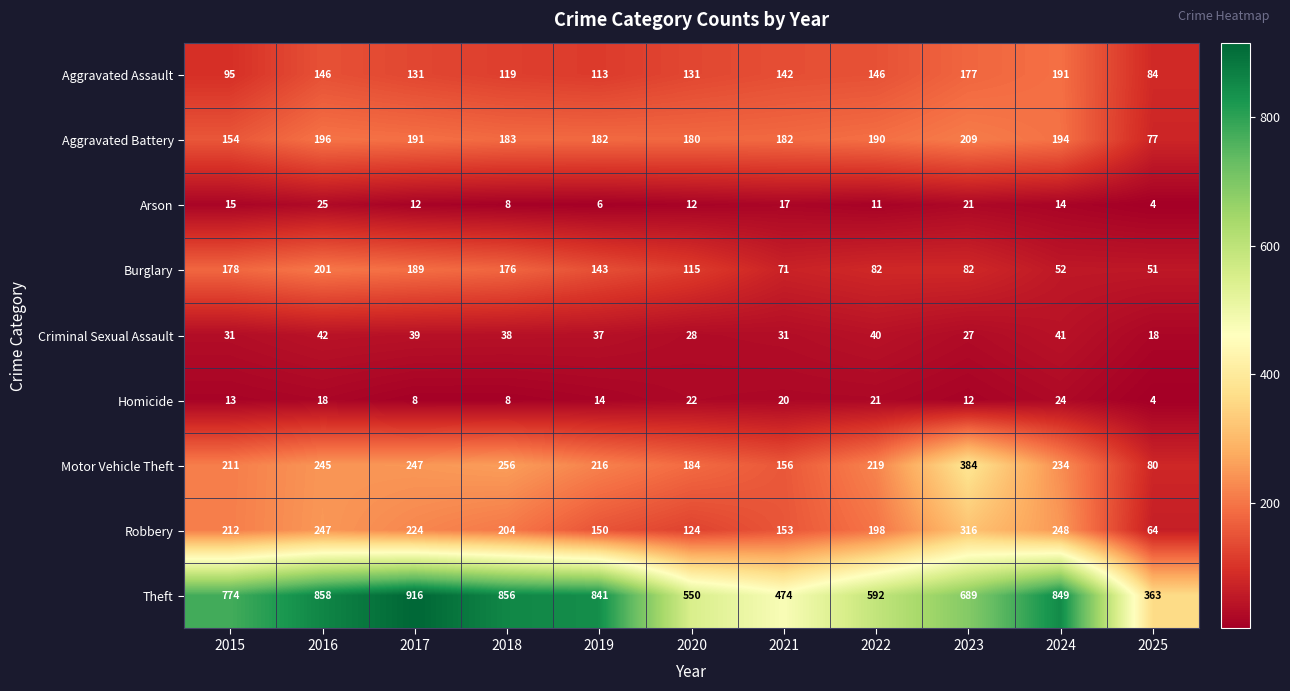

What is the total value across all series at 2020?

1346